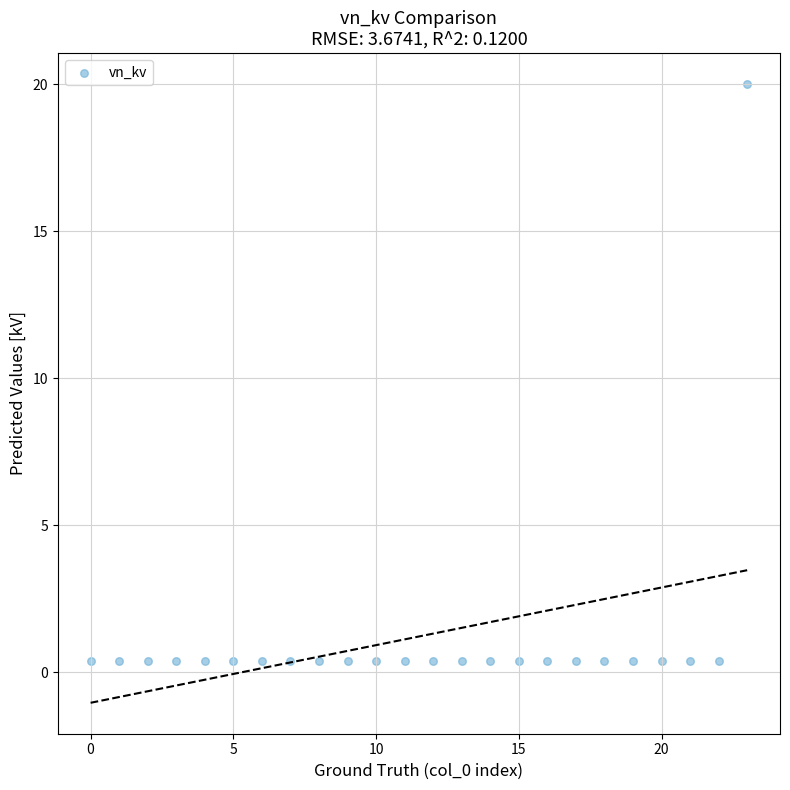

What is the range of Y values (max minus min)?

19.6